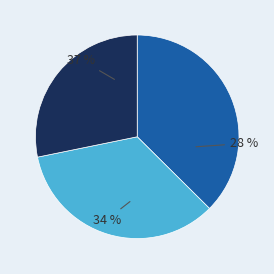

To the nearest percent, what is the difference between the largest and smallest slice percentages?

9%